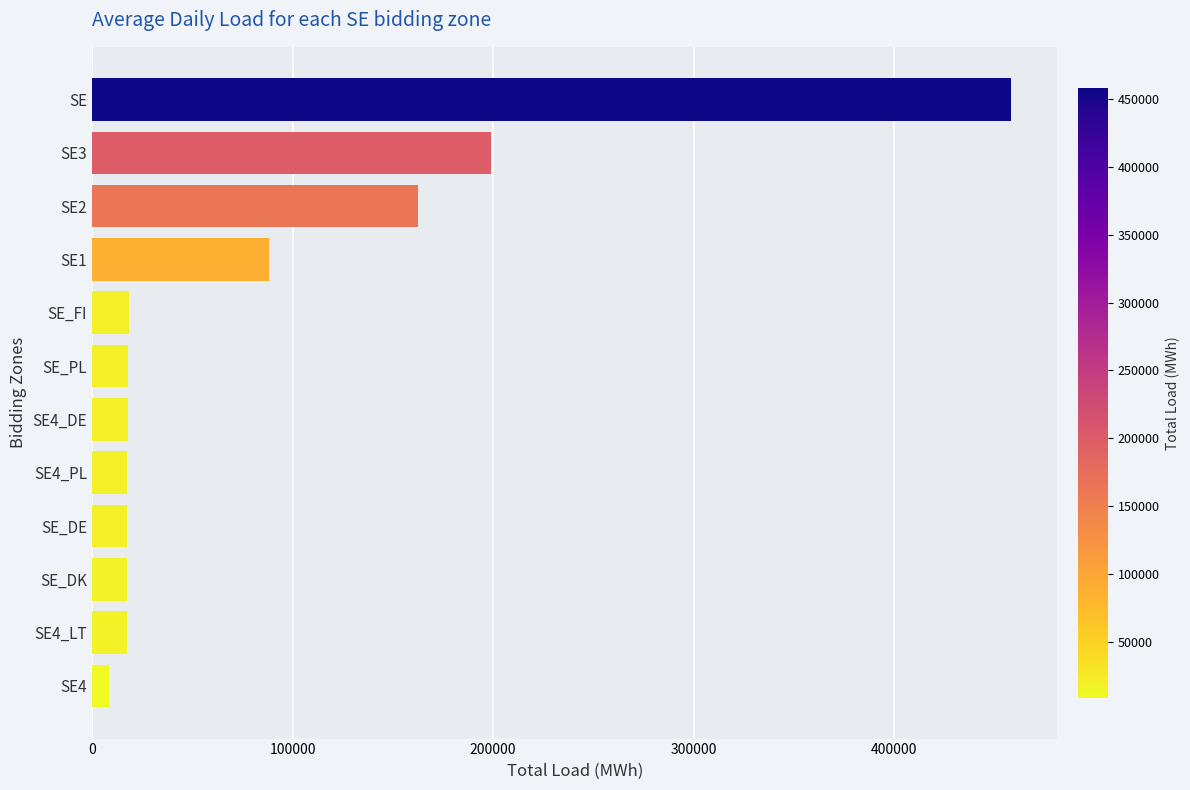

Which has a higher value, SE or SE1?

SE